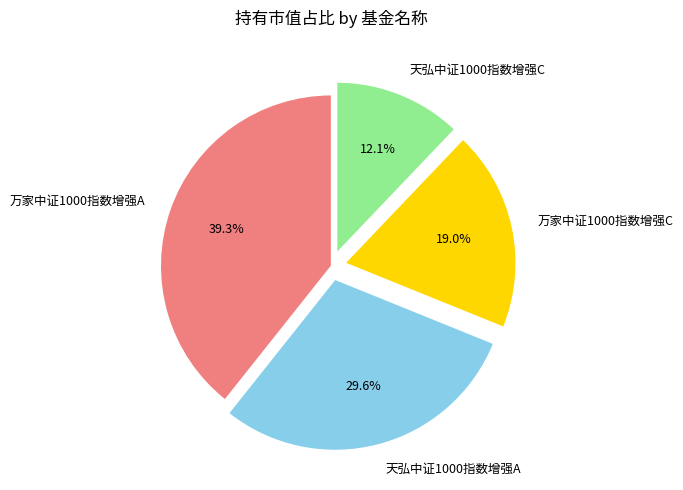

To the nearest percent, what is the average slice percentage?

25%